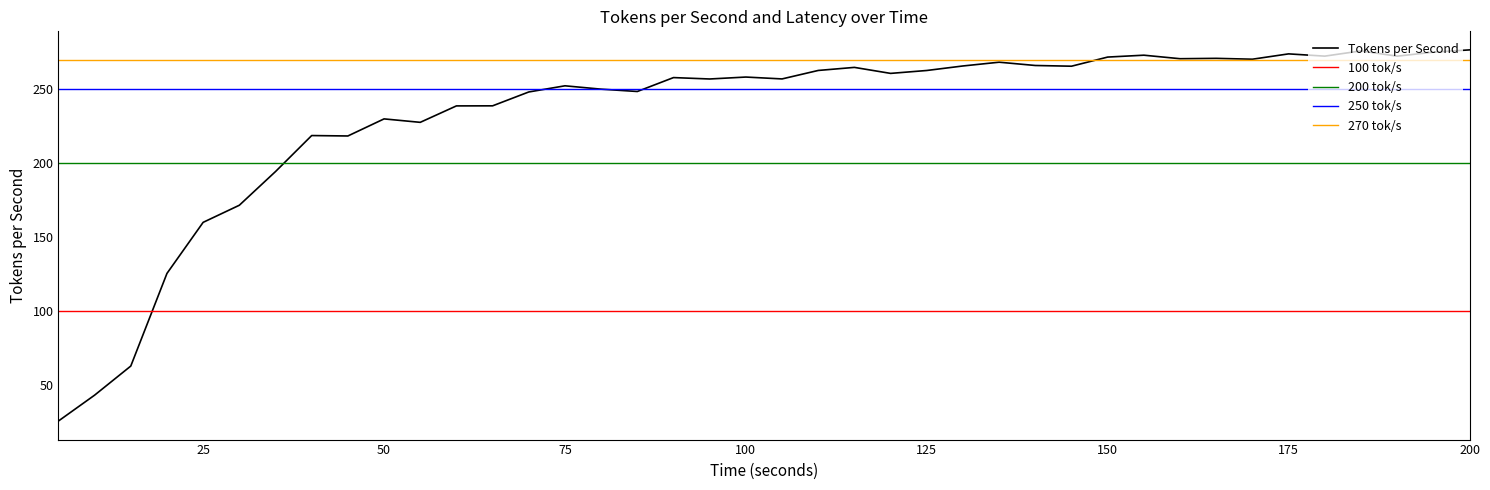

Count the number of values greater than 258.

20